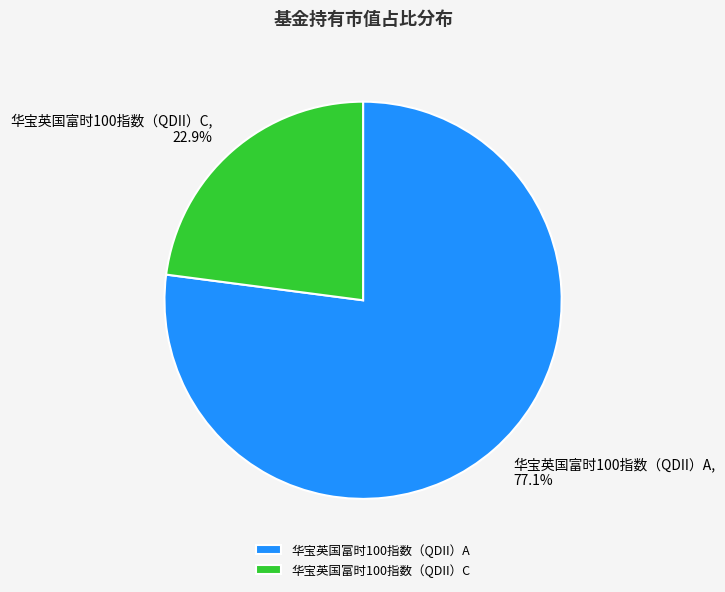

How many slices are in this pie chart?

2